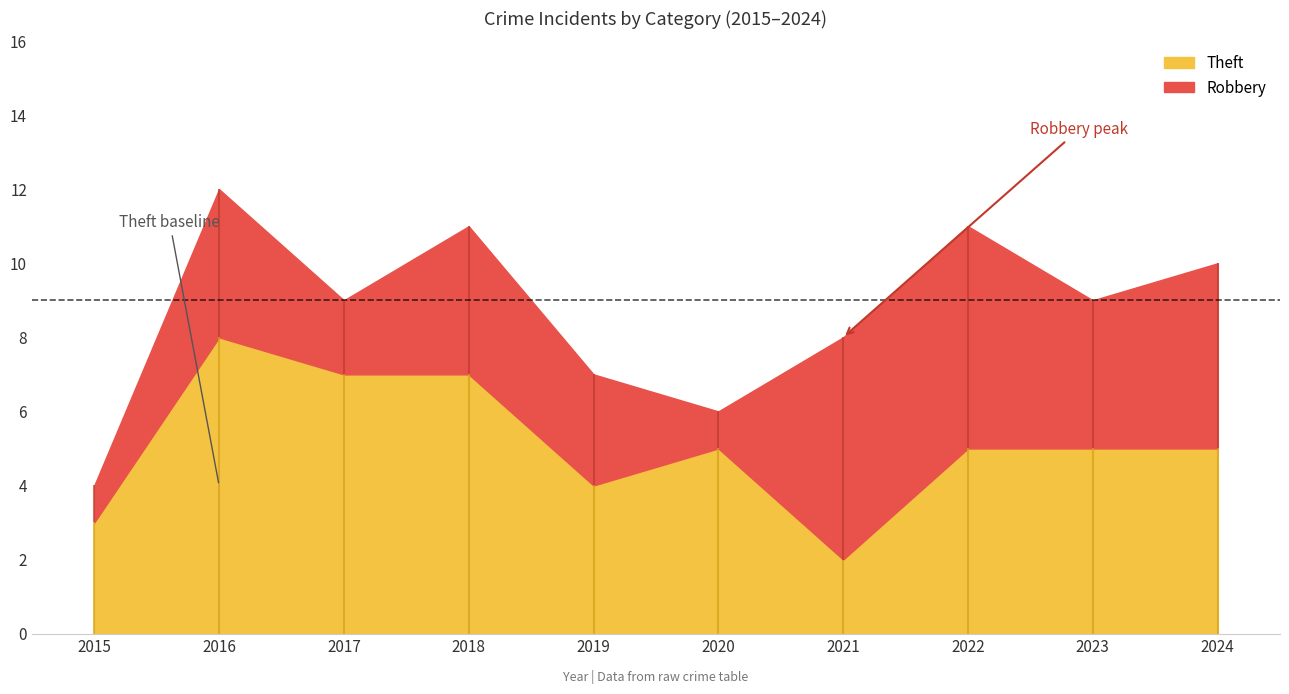

What is the difference between the maximum and minimum values in the Theft series?

6